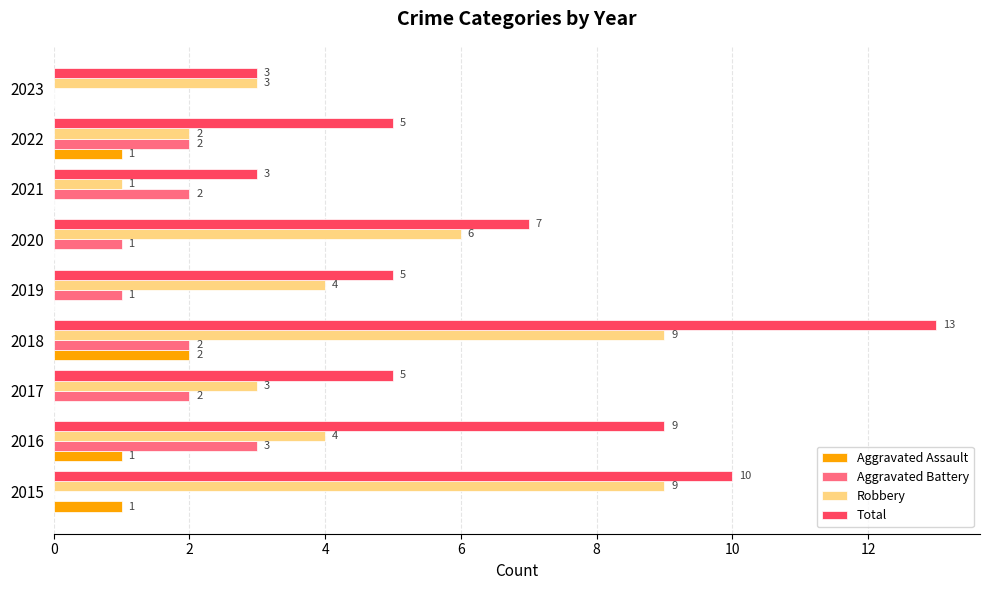

What is the maximum value for Robbery?

9